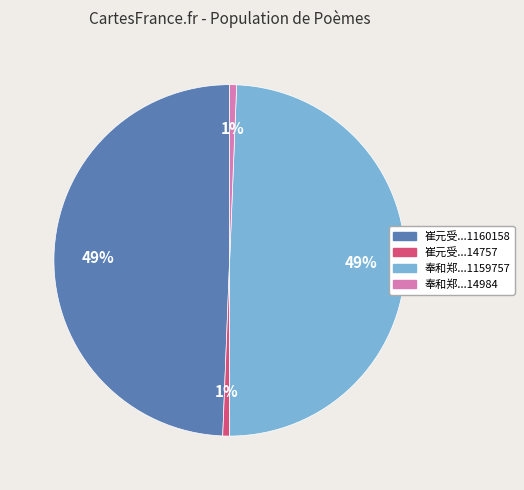

To the nearest percent, what is the average slice percentage?

25%